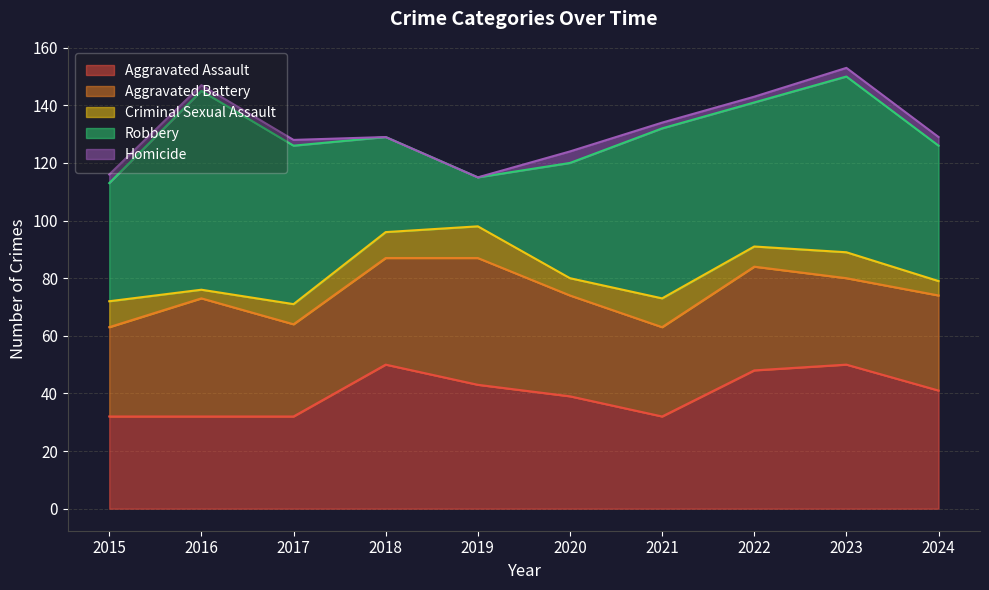

How many lines are shown in the chart?

5